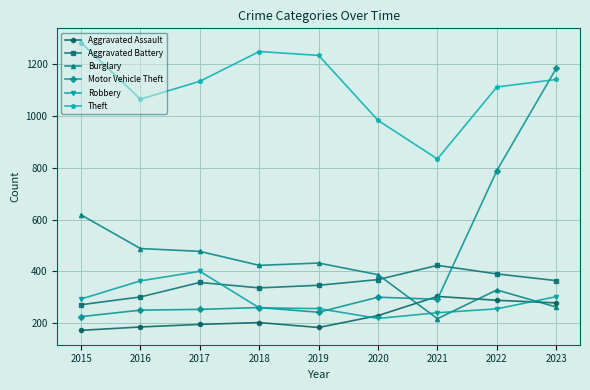

At how many categories does at least one series exceed 1100?

6